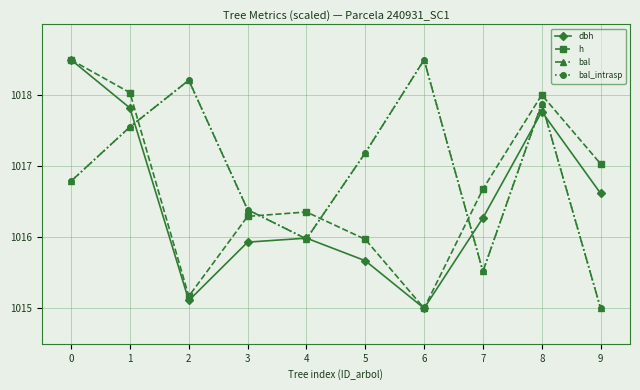

True or false: bal_intrasp and bal cross at least once.

False